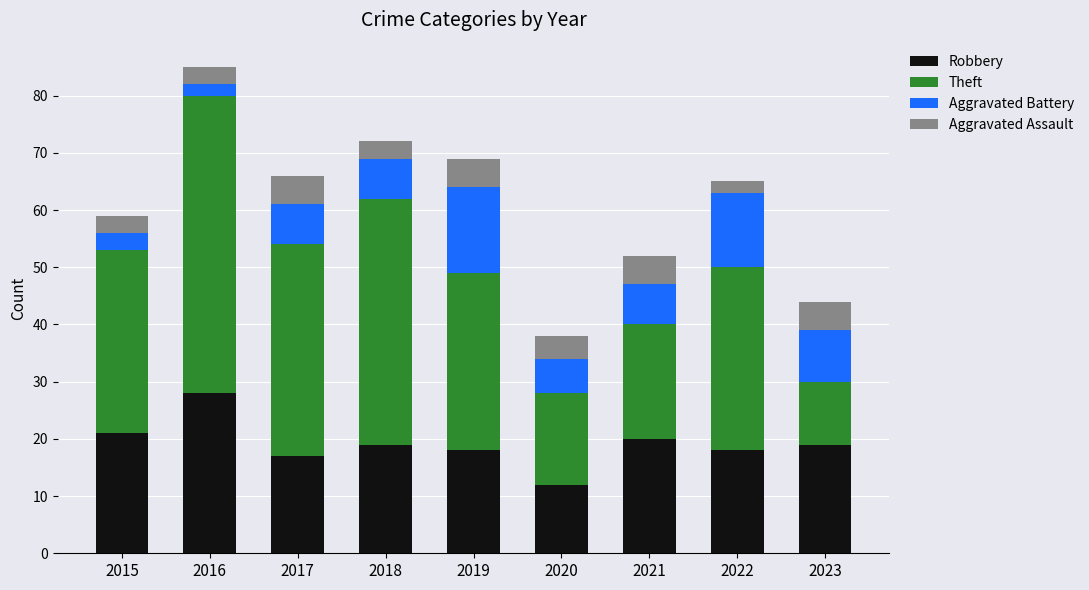

What is the total value across all series at 2017?

66